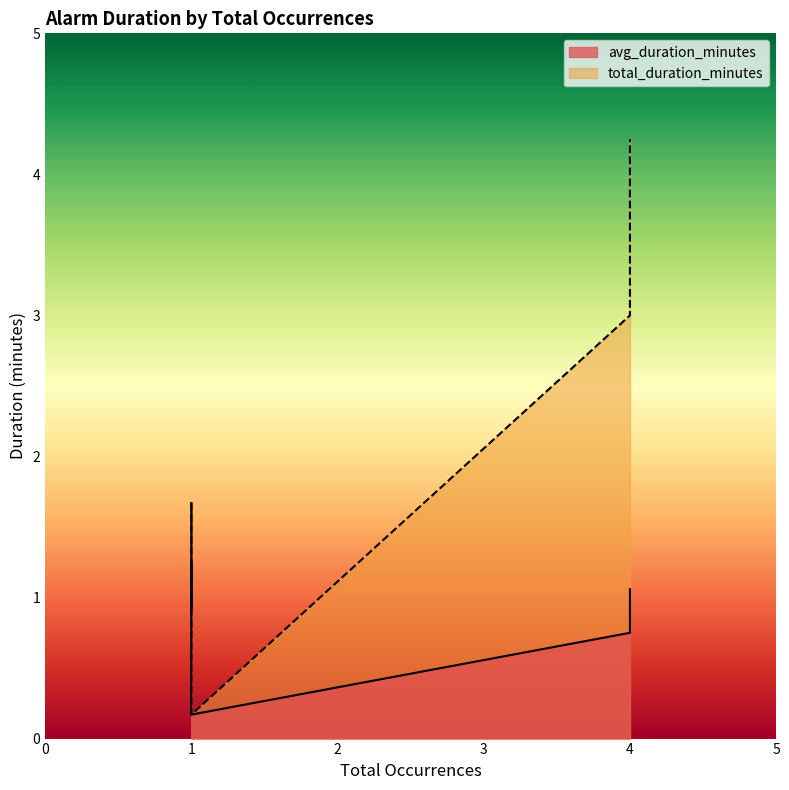

Between 1 and 1, which series saw the biggest shift?

avg_duration_minutes